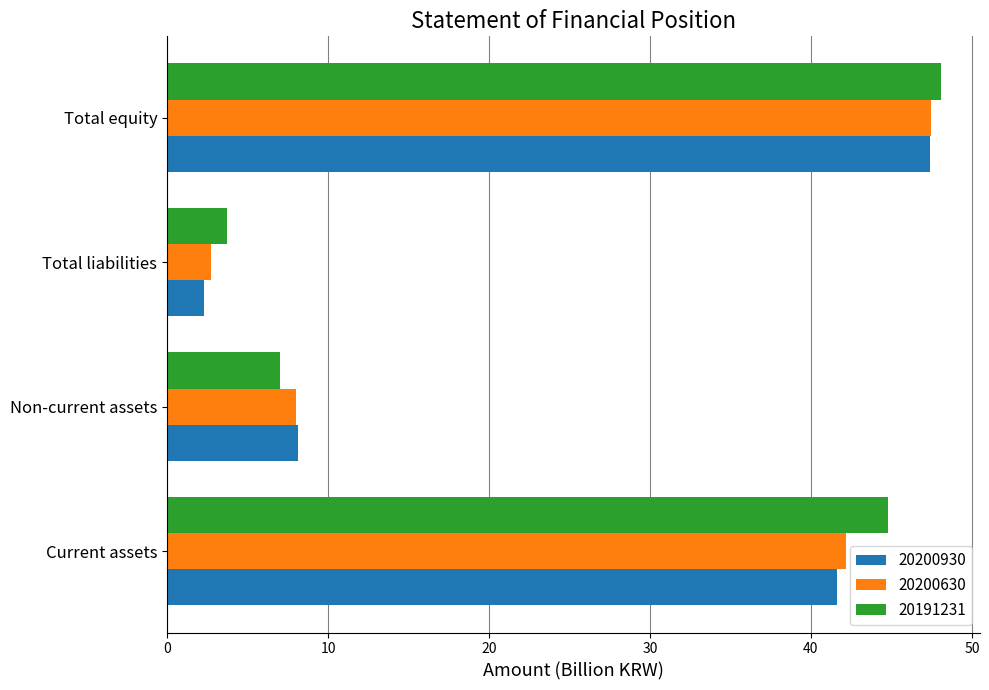

Which label corresponds to the smallest value in the chart?

Total liabilities